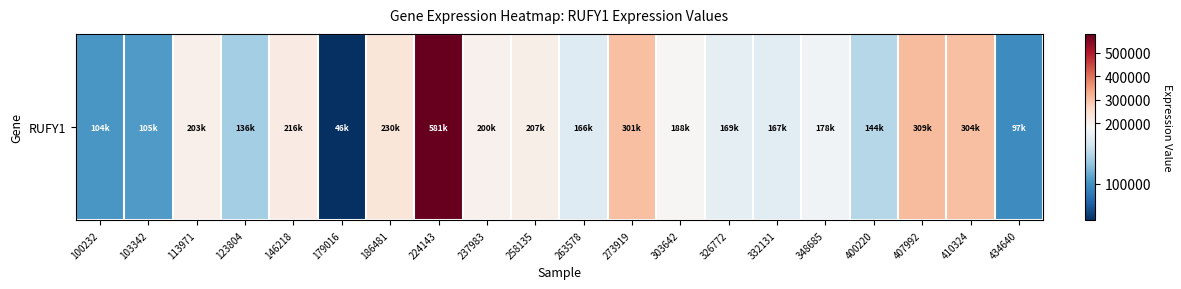

Count the number of categories in the chart.

20